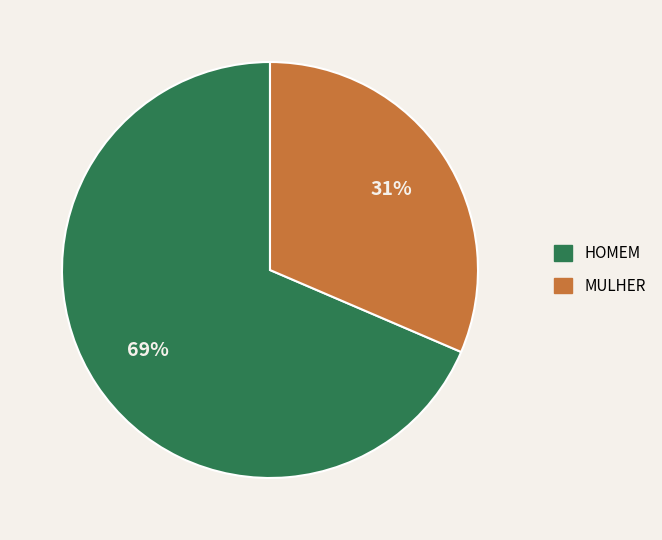

Does any single category account for the majority?

Yes